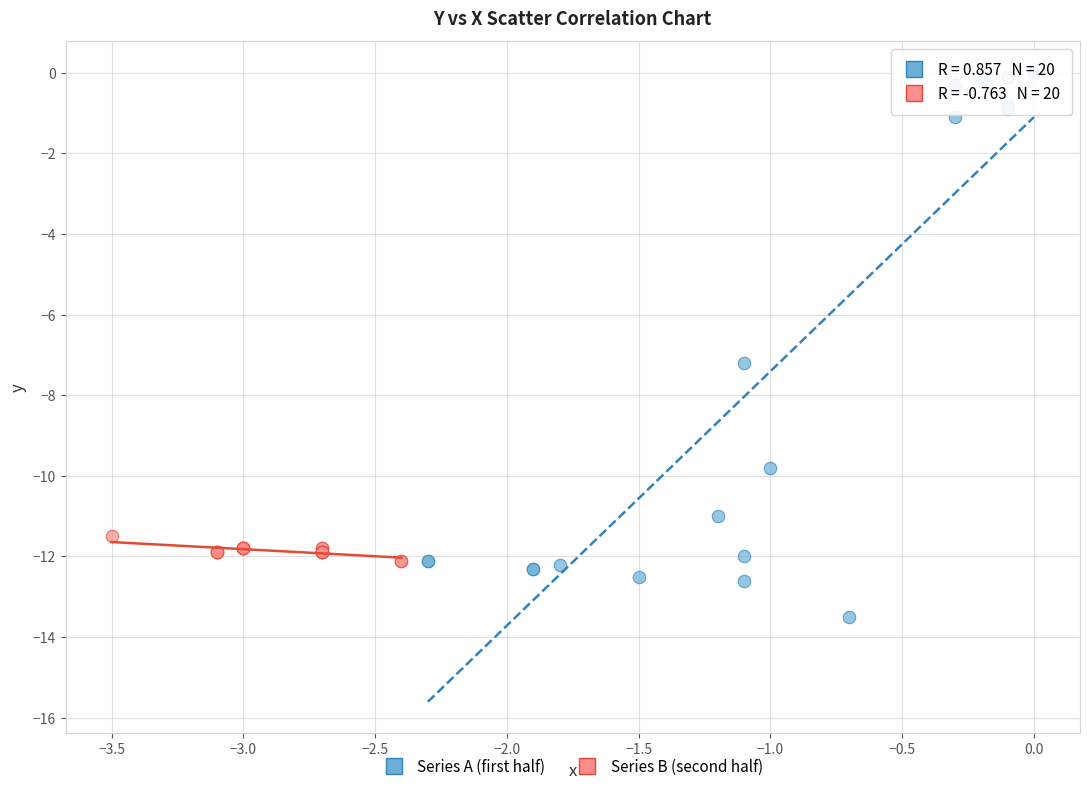

What are all the series names shown in the legend?

Series A (first half), Series B (second half)